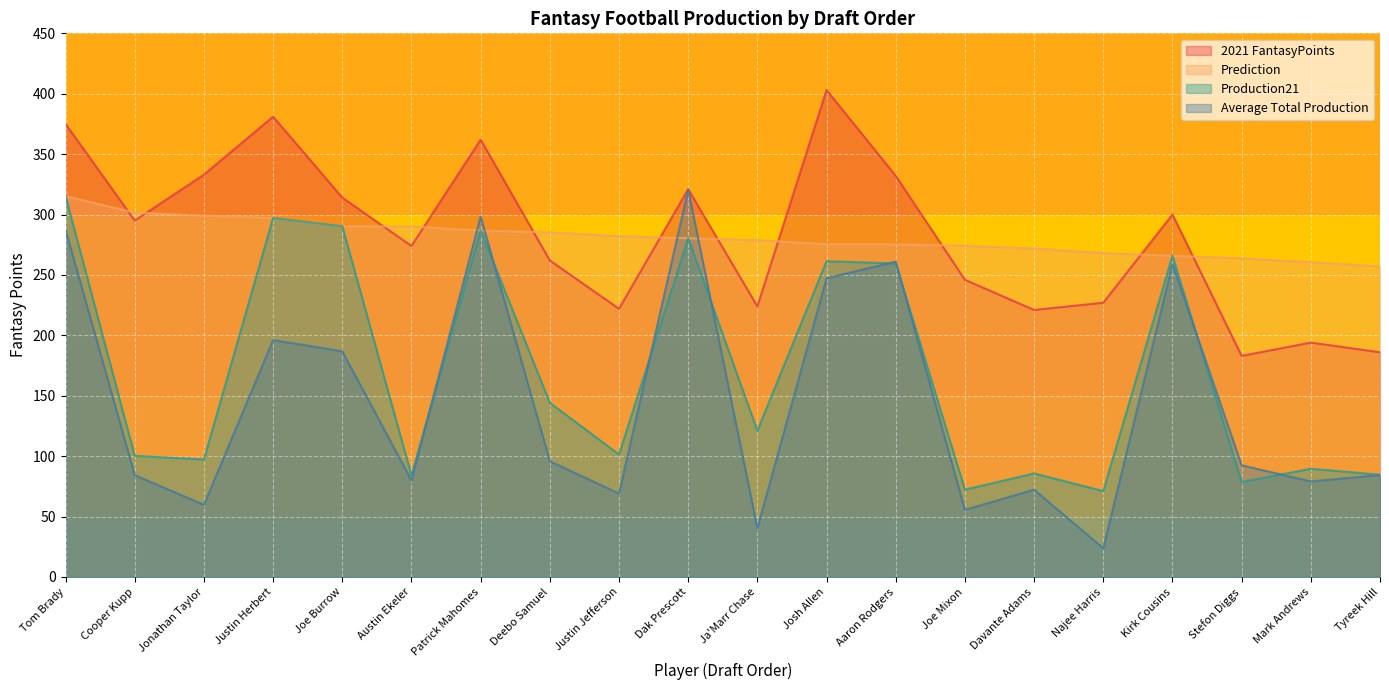

List the series in order of their peak value, highest first.

2021 FantasyPoints, Average Total Production, Prediction, Production21